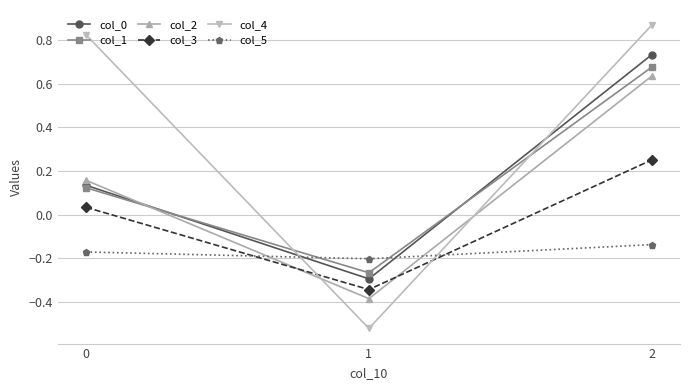

Which series has the largest range (max minus min)?

col_4